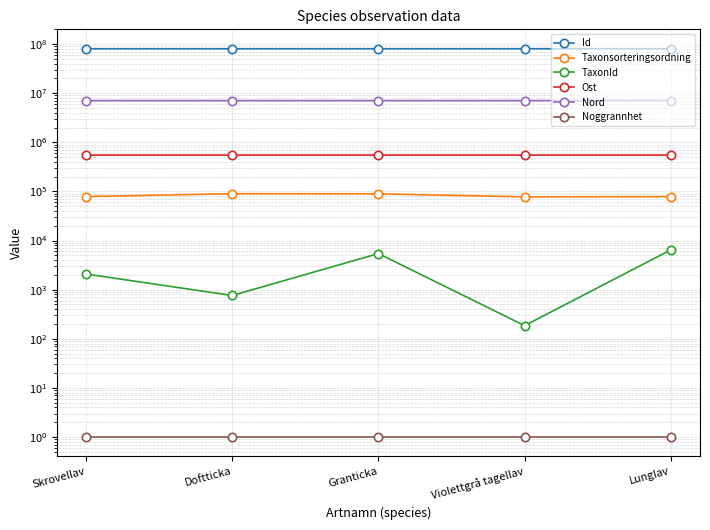

The value of Taxonsorteringsordning at Doftticka is 117457.5. True or false?

False